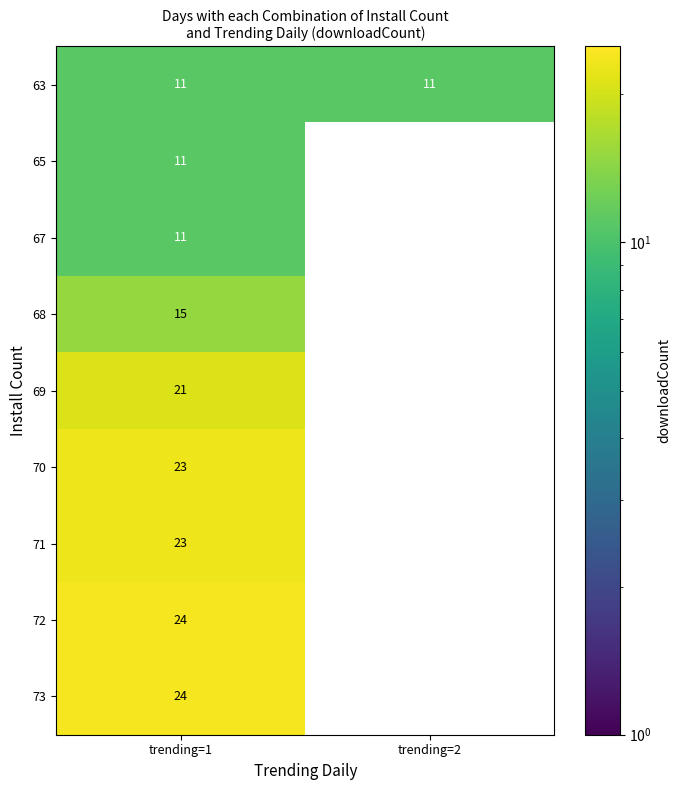

What is the total value across all series at trending=1?

163